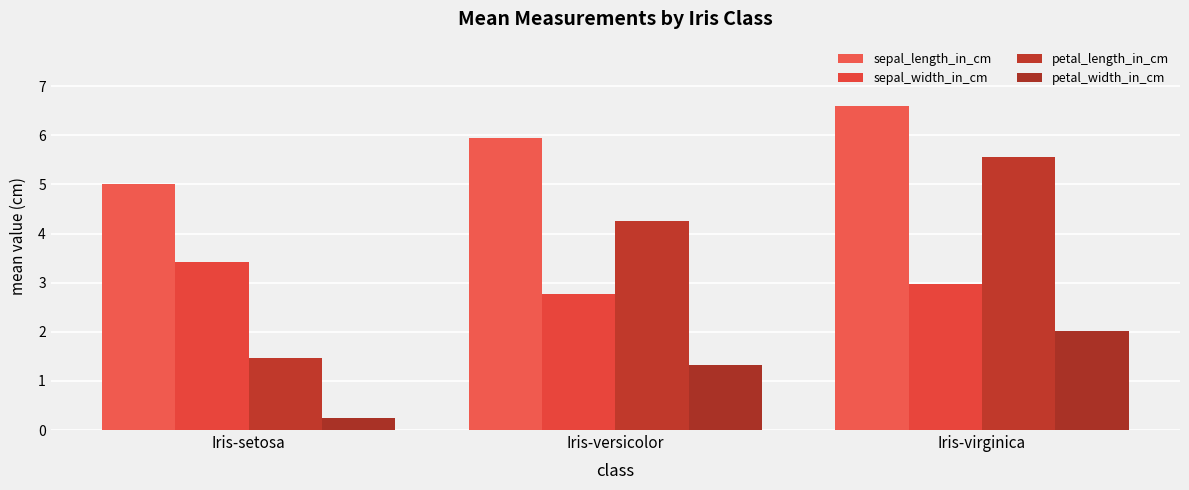

Reading left to right, transcribe all the data shown in this chart.

sepal_length_in_cm: 5.0	5.9	6.6
sepal_width_in_cm: 3.4	2.8	3.0
petal_length_in_cm: 1.5	4.3	5.6
petal_width_in_cm: 0.2	1.3	2.0